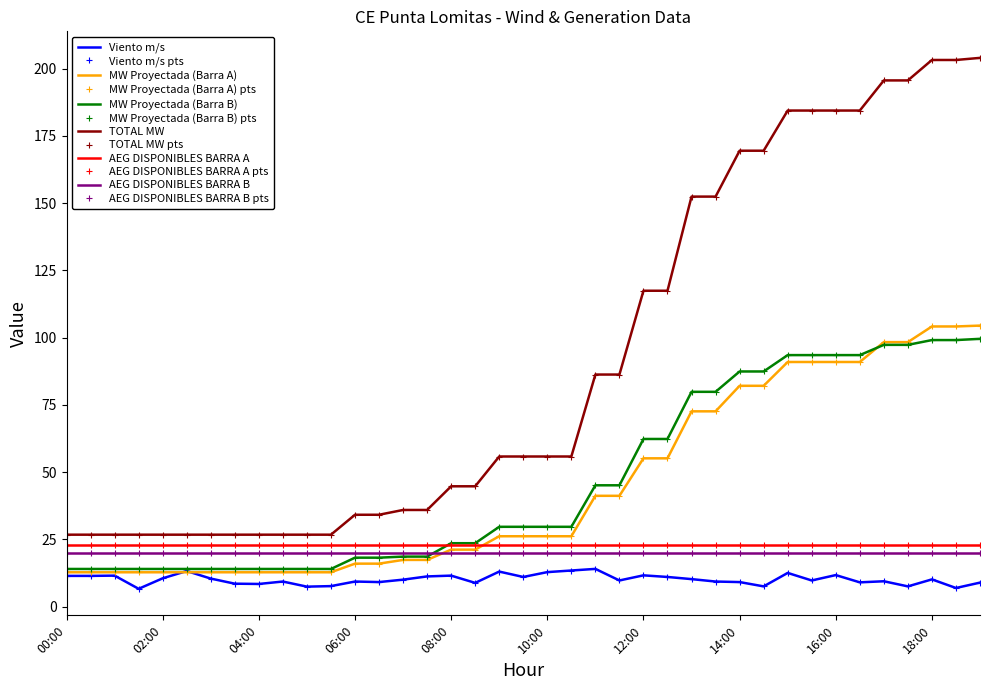

Which category has the highest value in the MW Proyectada (Barra B) series?

19:00